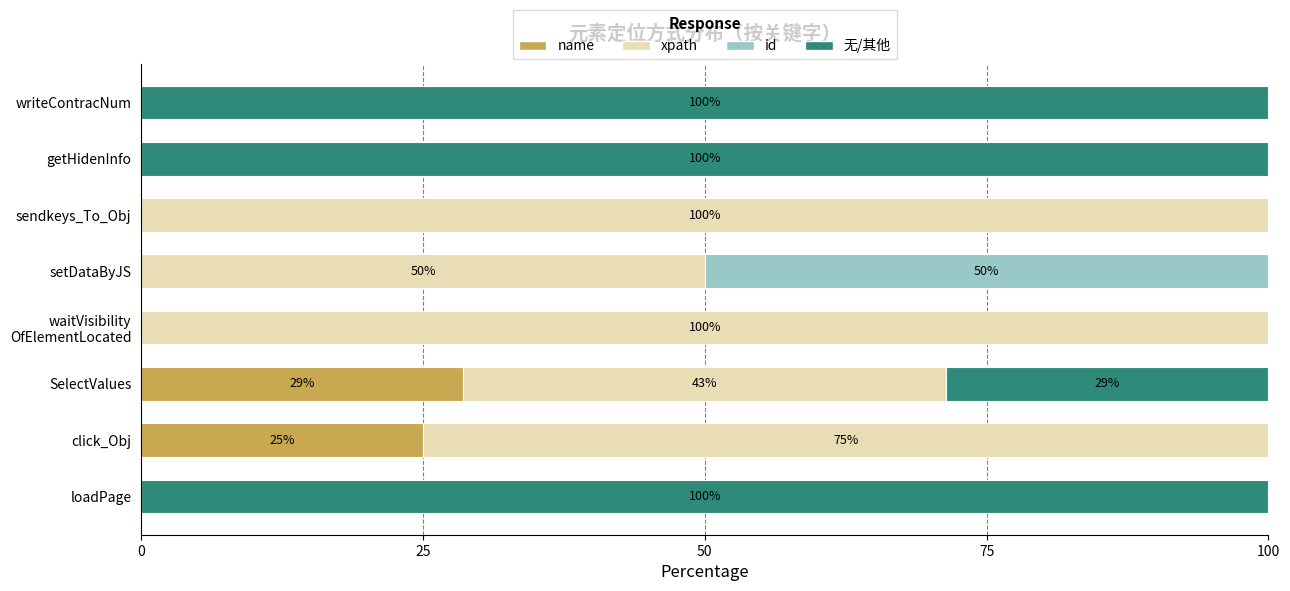

True or false: name has a value of 0.0 at setDataByJS.

True